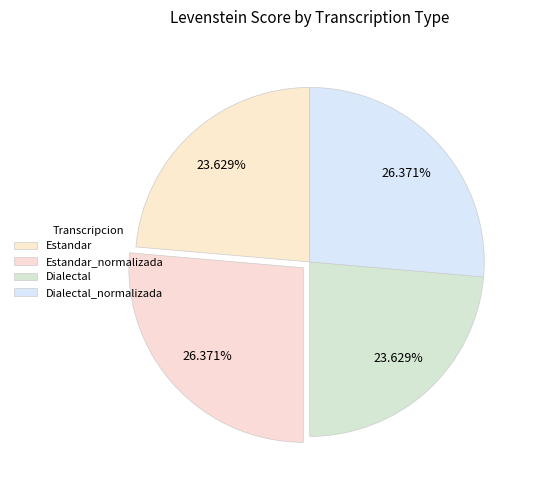

How many segments does this pie chart have?

4